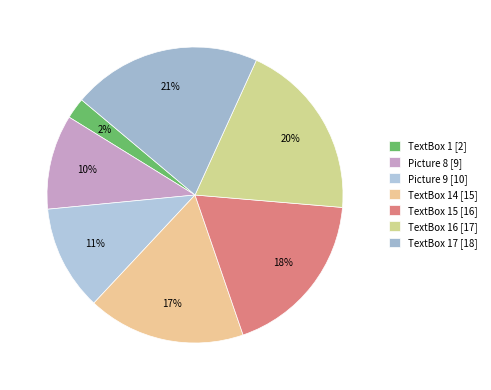

How many slices are in this pie chart?

7